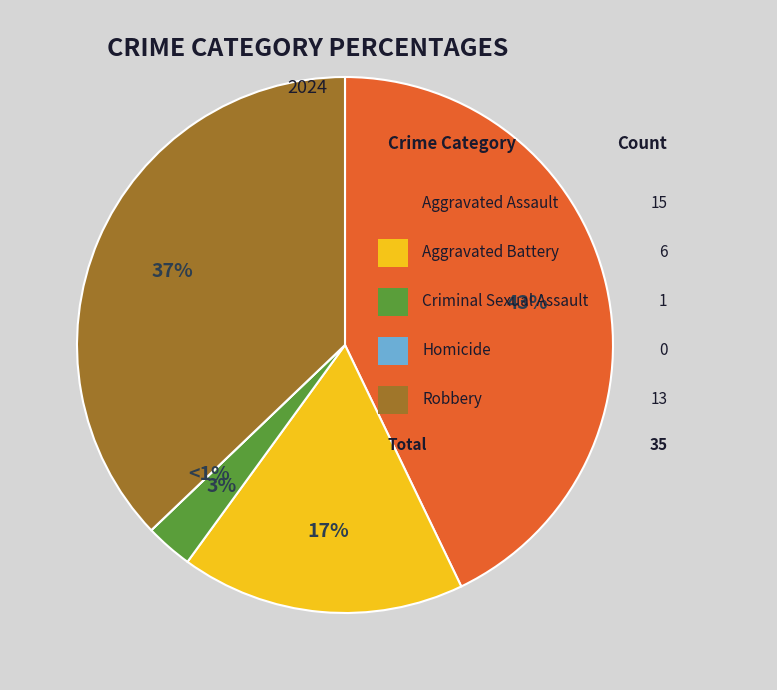

Which category has the biggest portion of the pie?

Aggravated Assault